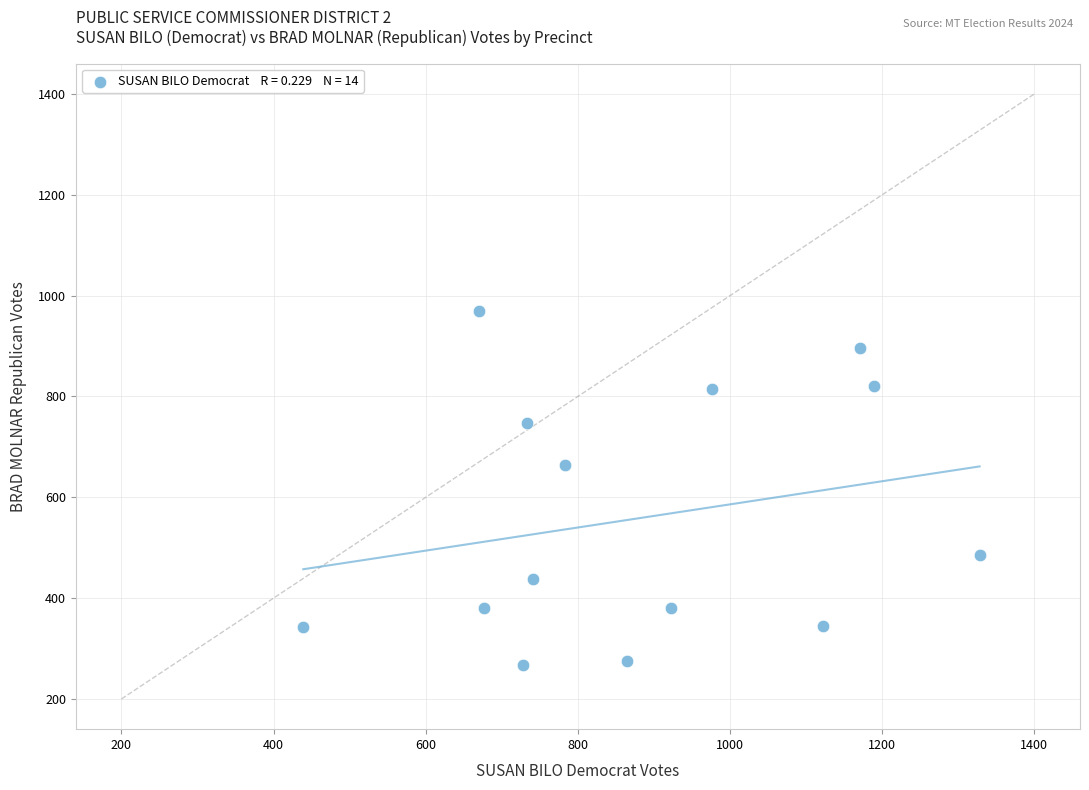

What is the range of Y values (max minus min)?

703